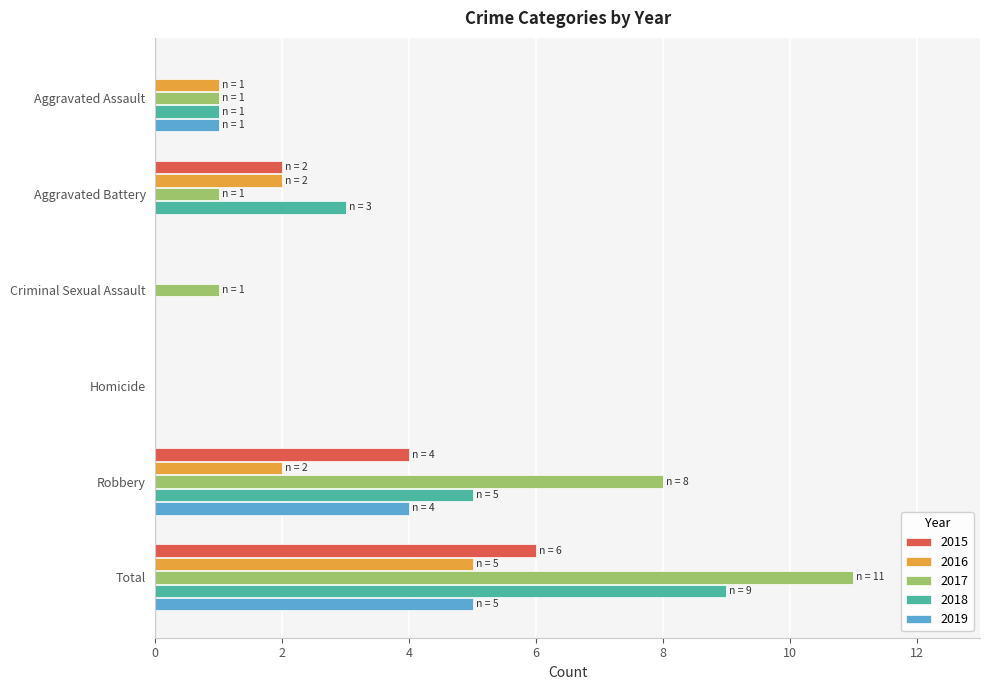

The value of 2017 at Criminal Sexual Assault is 2. True or false?

False